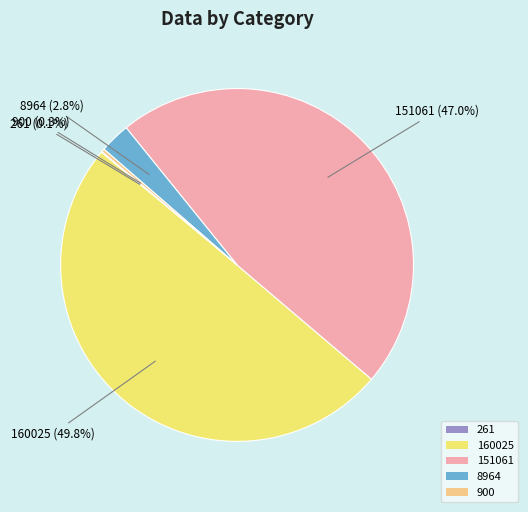

Does 8964 represent more than half of the total?

No